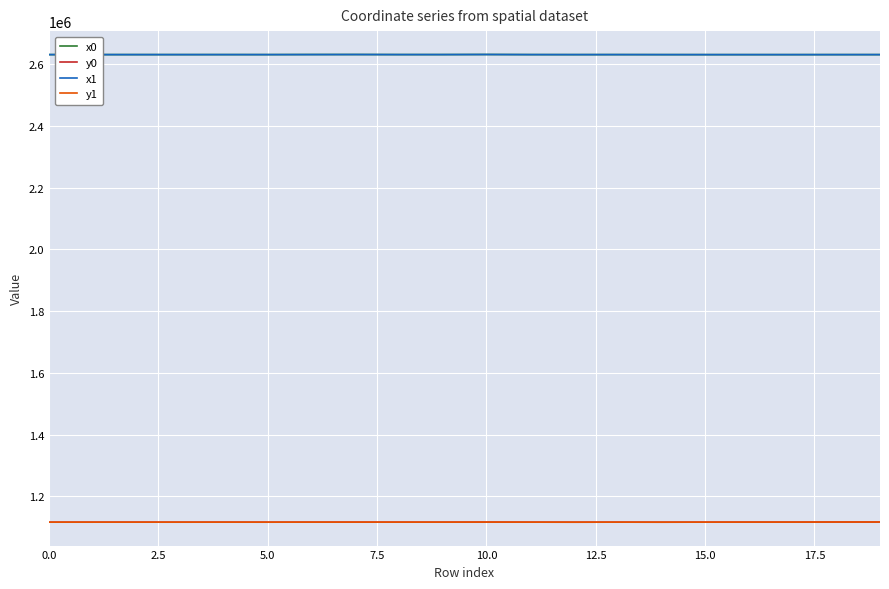

What is the difference between the maximum and minimum values in the y0 series?

542.5